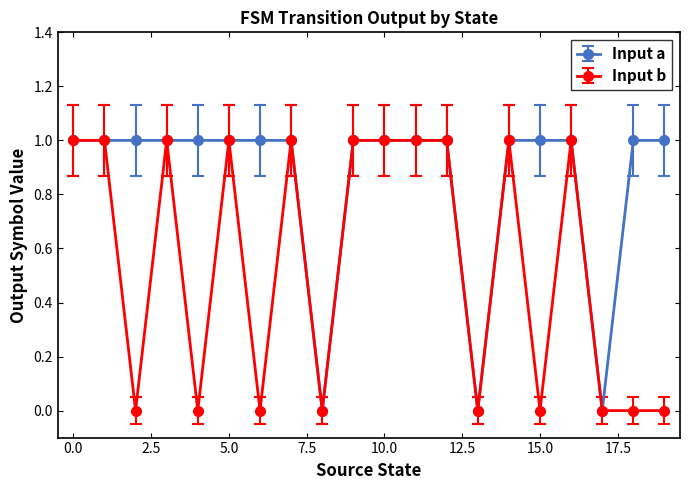

What is the value of the Input a point at the 10th from the left?

1